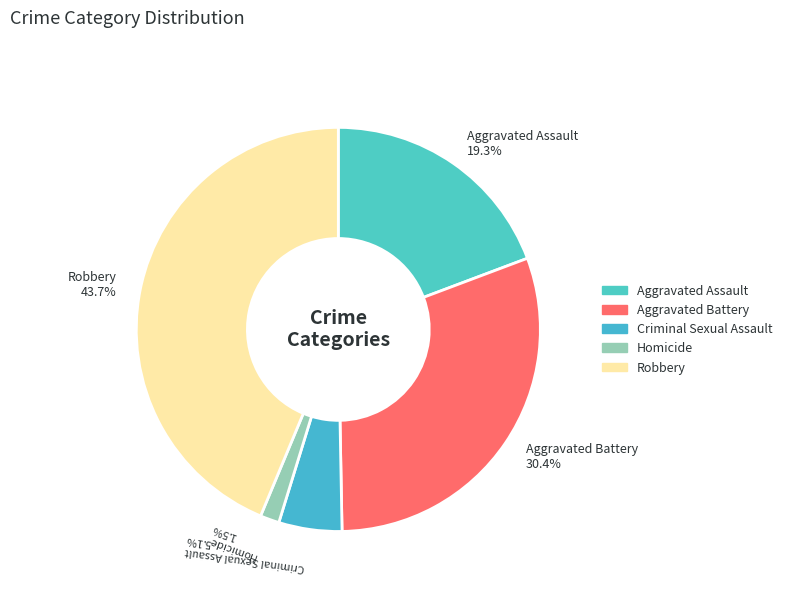

What portion of the pie excludes Aggravated Battery?

69.6%